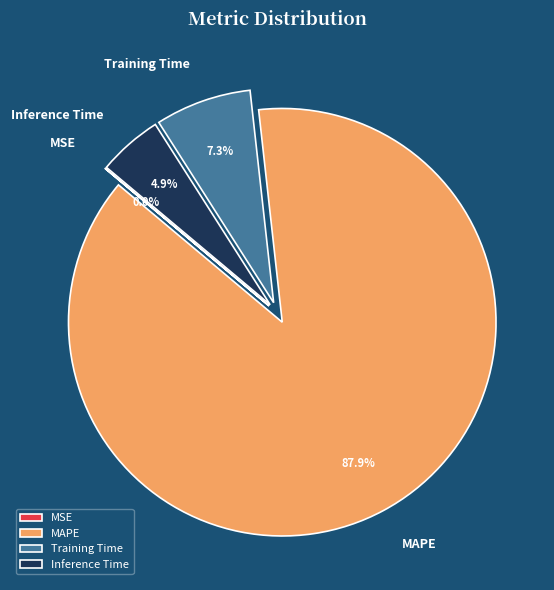

What is the largest slice in the pie chart?

MAPE